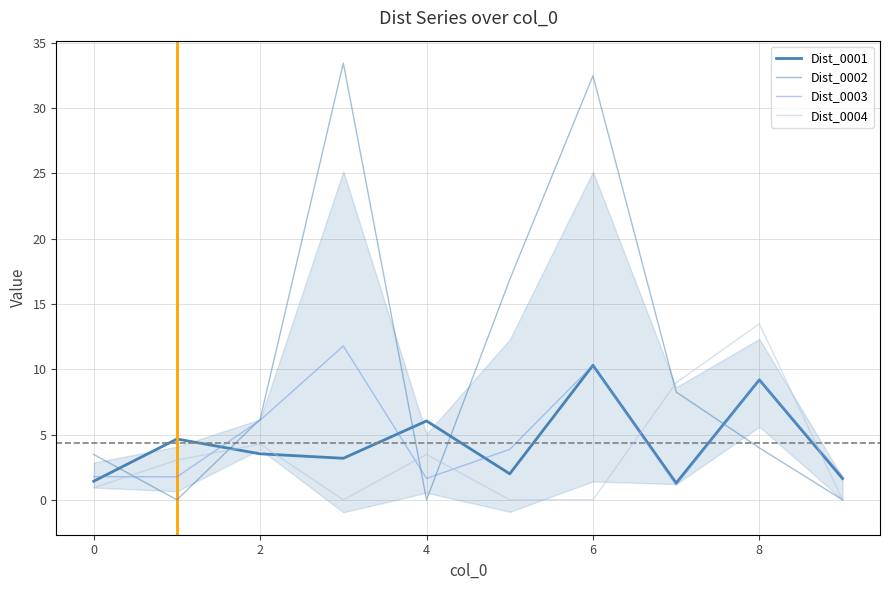

What are all the series names shown in the legend?

Dist_0001, Dist_0002, Dist_0003, Dist_0004